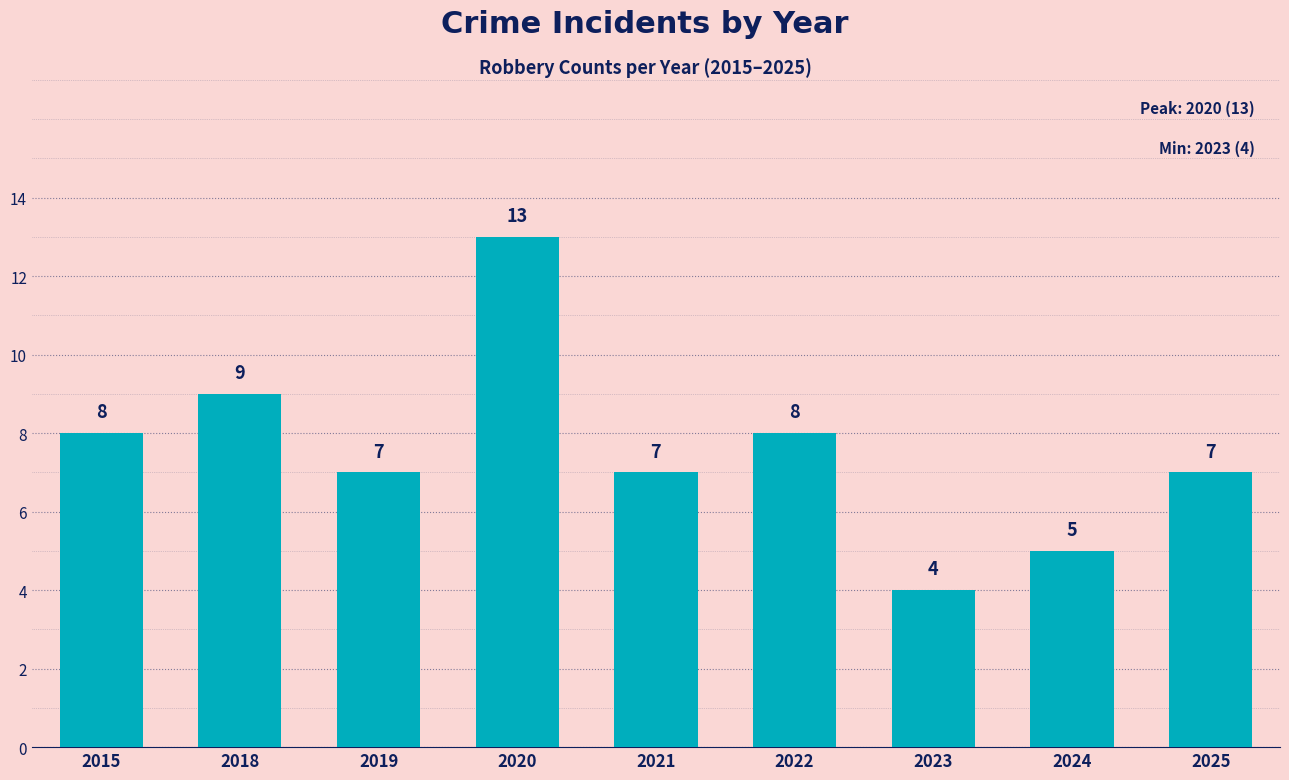

What is the approximate value at 2015?

8